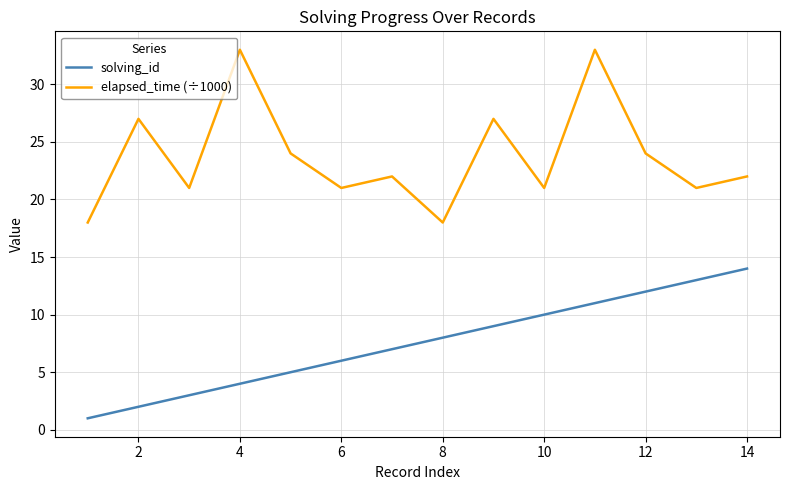

How many categories are shown in the chart?

14